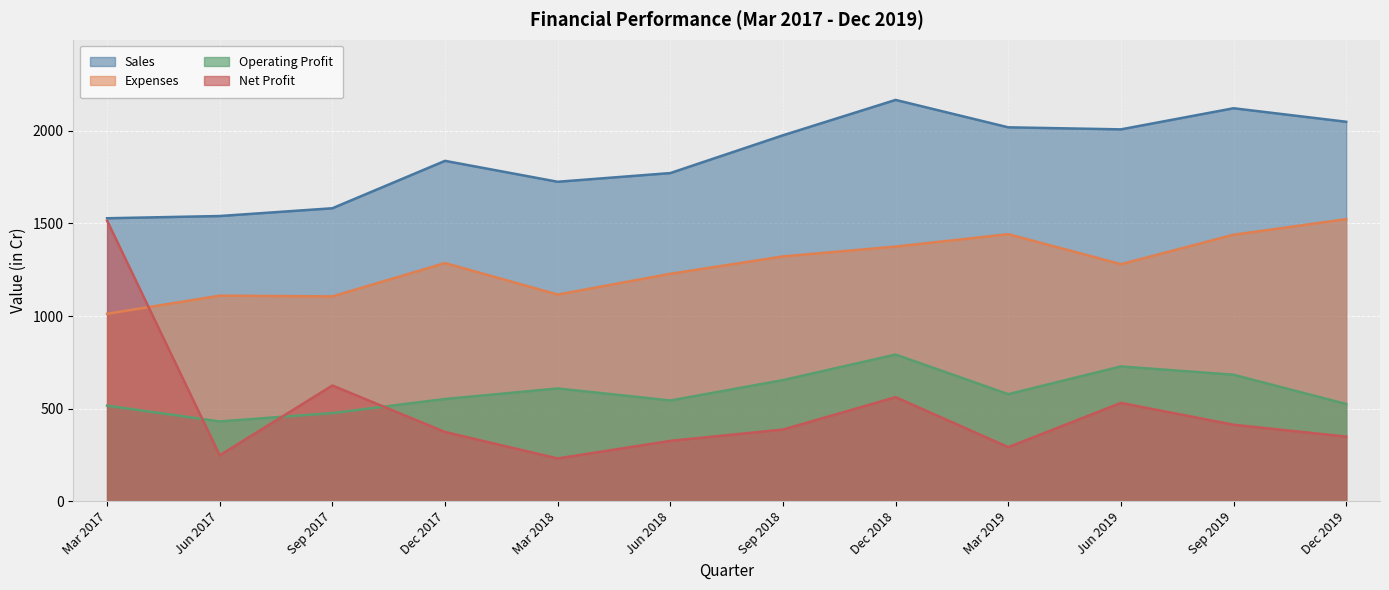

Reading left to right, transcribe all the data shown in this chart.

Sales: 1528	1540	1582	1838	1725	1772	1976	2167	2019	2008	2122	2049
Expenses: 1012	1110	1106	1286	1116	1228	1322	1375	1442	1280	1439	1523
Operating Profit: 516	431	476	552	609	544	654	792	578	728	683	525
Net Profit: 1515	248	625	374	231	326	387	562	292	531	413	349